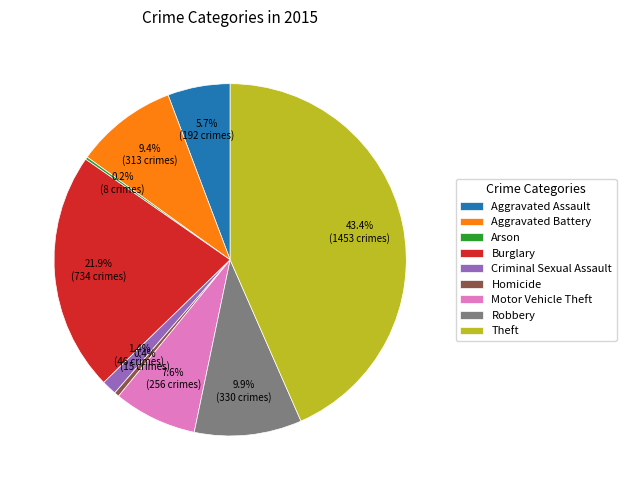

True or false: Criminal Sexual Assault accounts for 1% of the total.

True